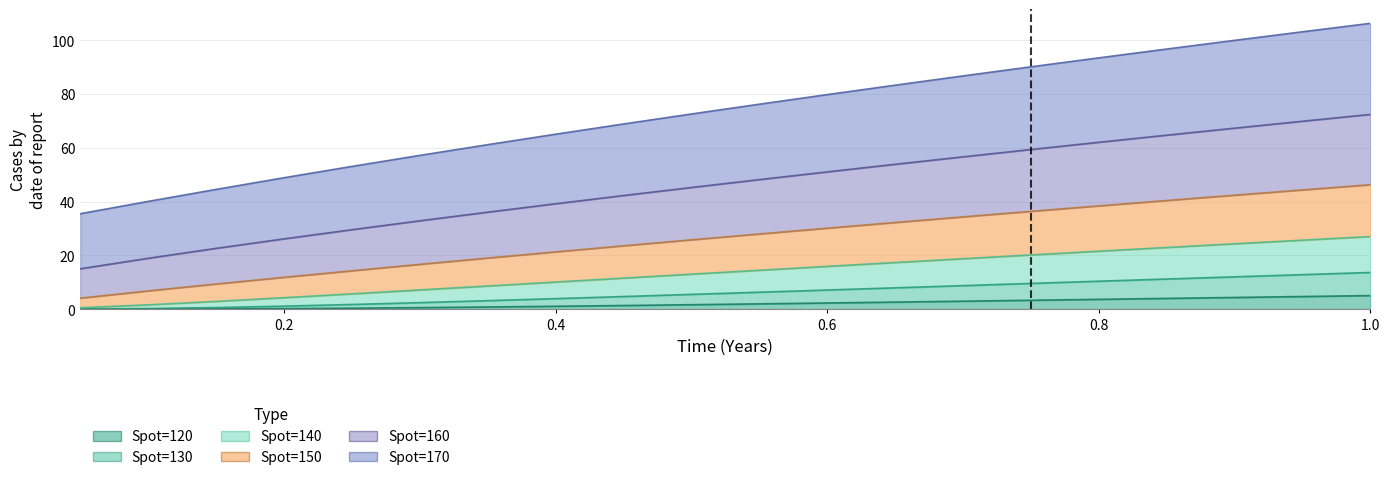

How many series are shown in this chart?

6